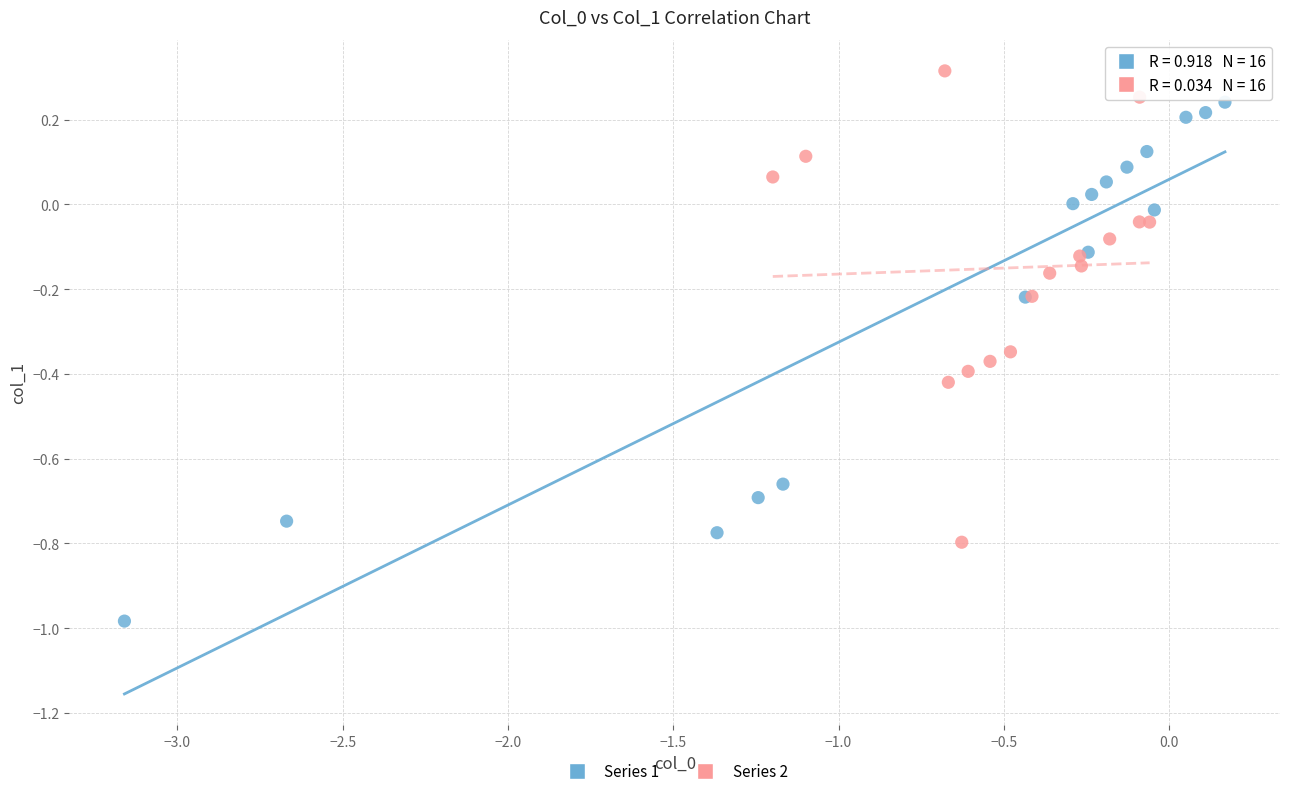

Which series contains the lowest Y value?

Series 1